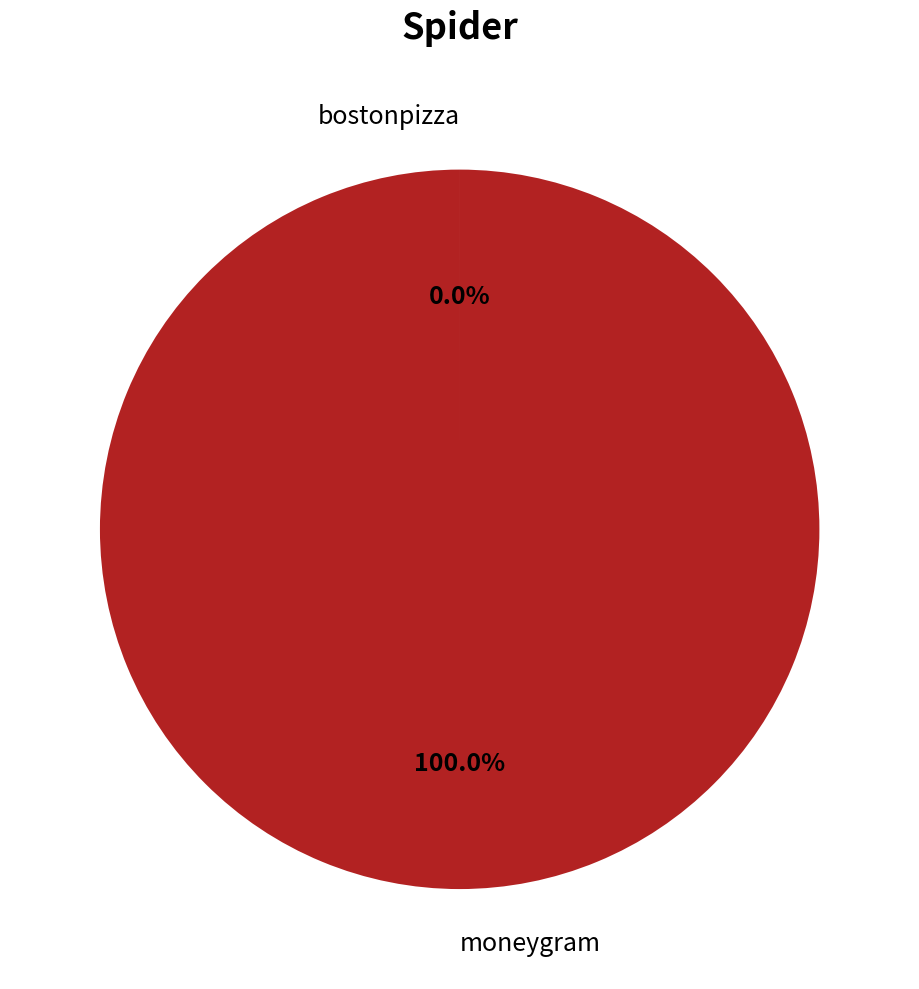

Does any single category account for the majority?

Yes